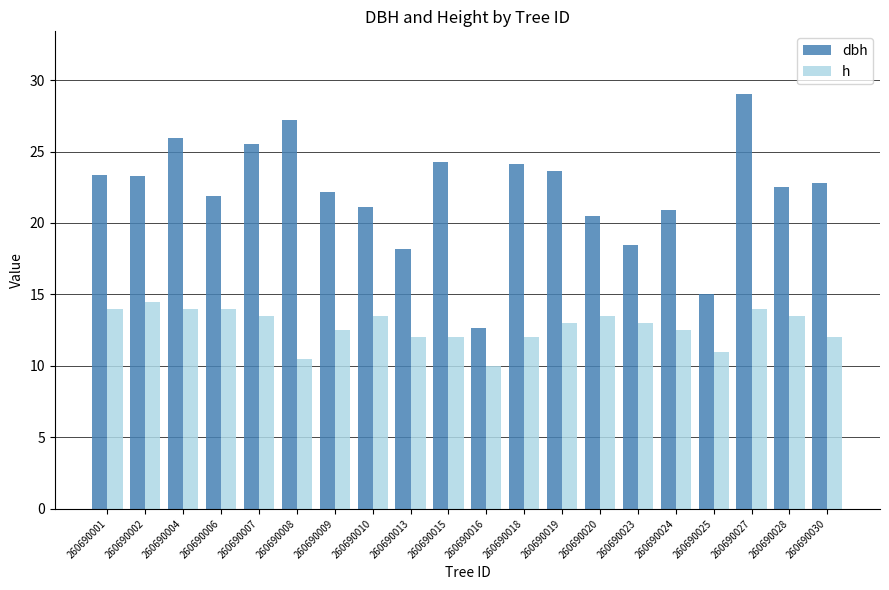

Rank the series by their maximum value, from highest to lowest.

dbh, h